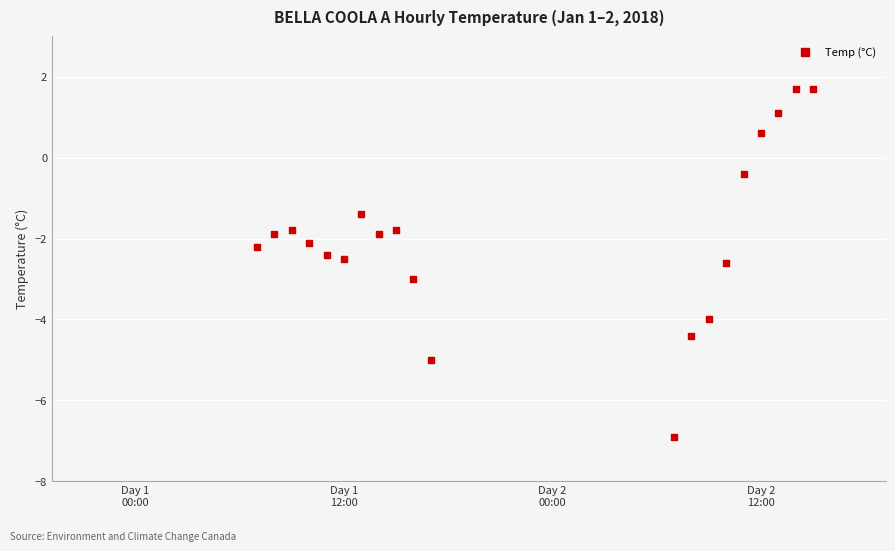

What is the range of Y values (max minus min)?

8.6